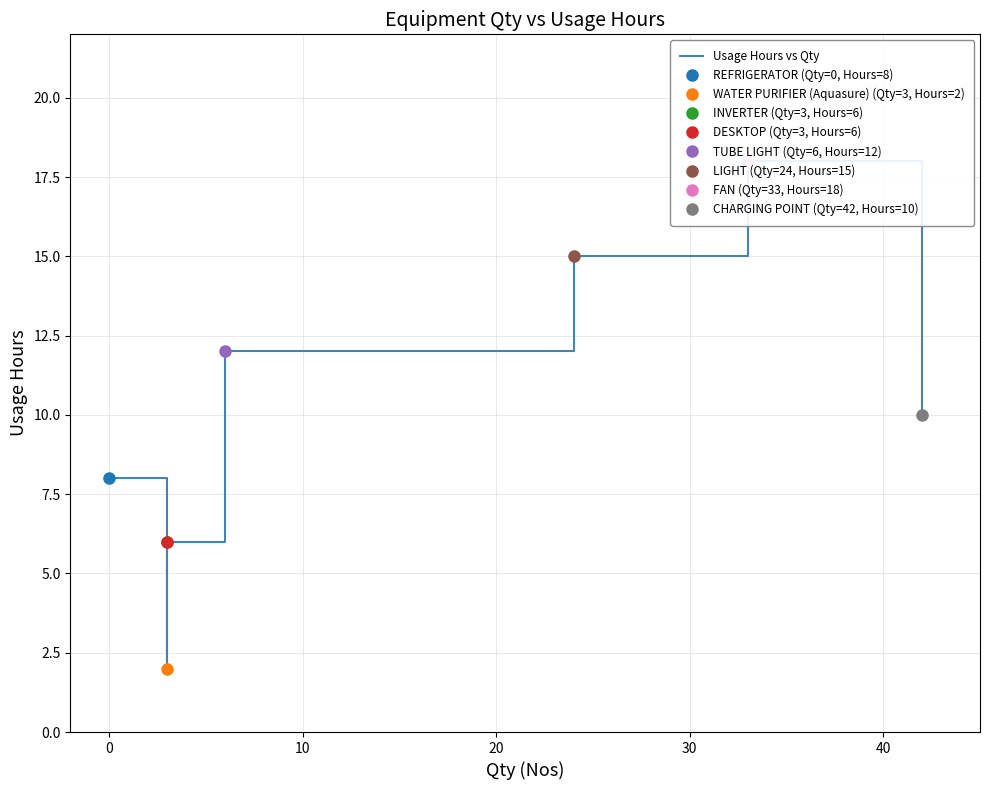

How many points are lower than both their immediate neighbors (excluding endpoints)?

1